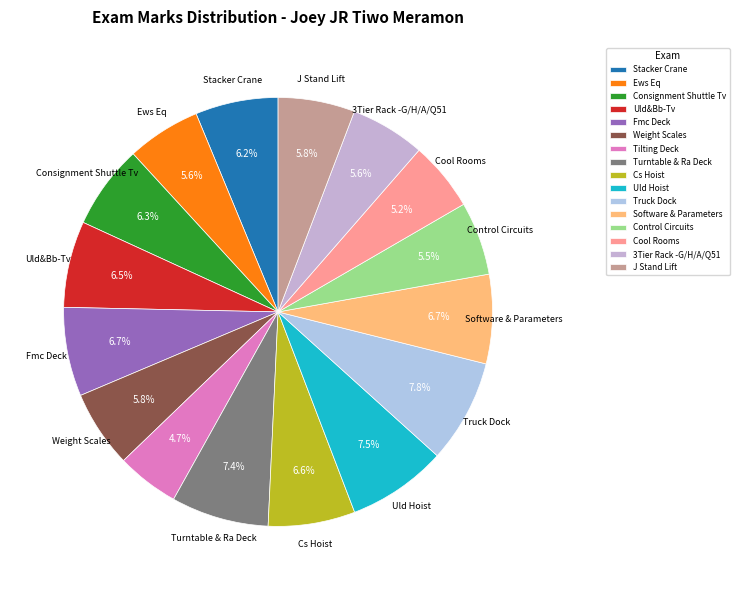

Rank the categories by value from highest to lowest.

Truck Dock, Uld Hoist, Turntable & Ra Deck, Software & Parameters, Fmc Deck, Cs Hoist, Uld&Bb-Tv, Consignment Shuttle Tv, Stacker Crane, Weight Scales, J Stand Lift, 3Tier Rack -G/H/A/Q51, Ews Eq, Control Circuits, Cool Rooms, Tilting Deck